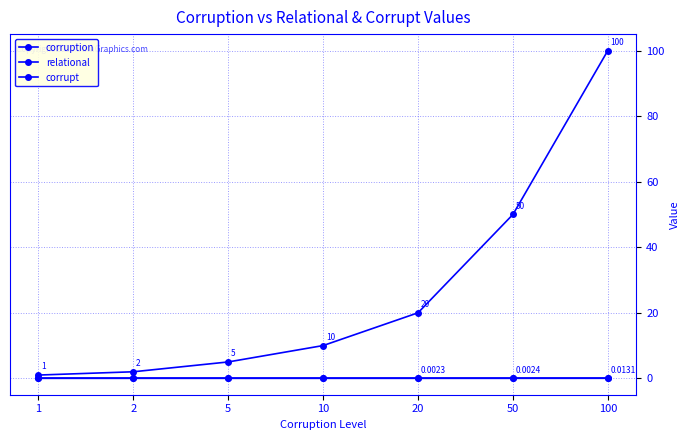

Is the value of corrupt at 20 greater than the value of relational at 100?

Yes